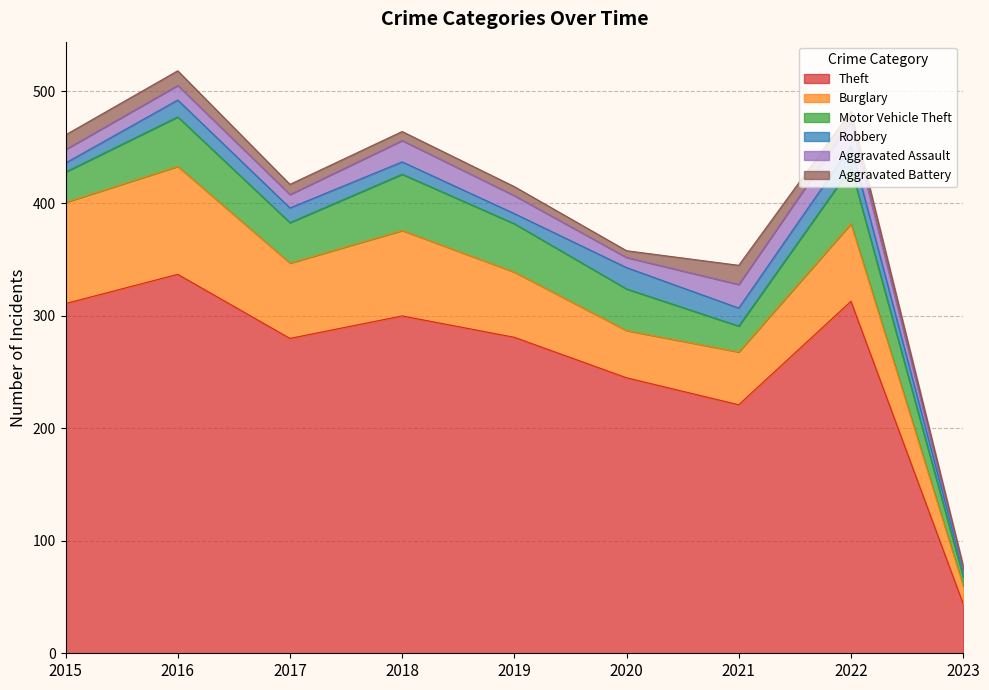

True or false: Theft and Burglary cross at least once.

False